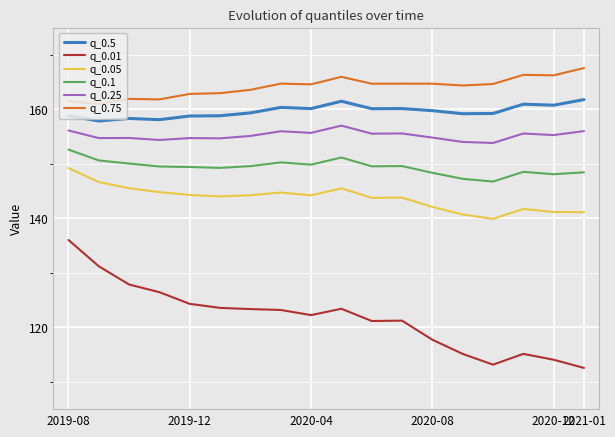

What is the difference between the maximum and minimum values in the q_0.75 series?

6.6